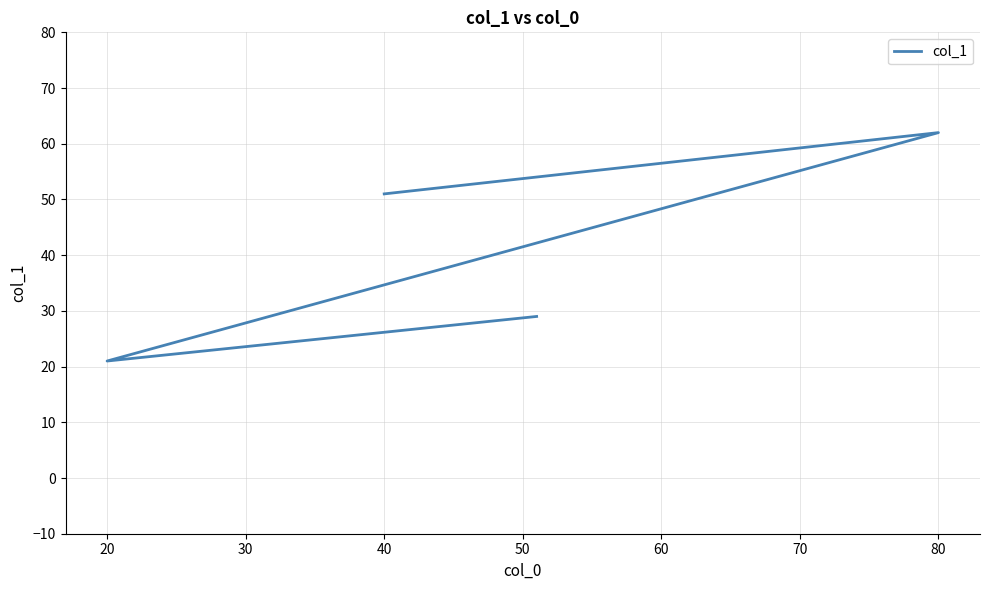

What is the sum of the values at 80 and 20?

83